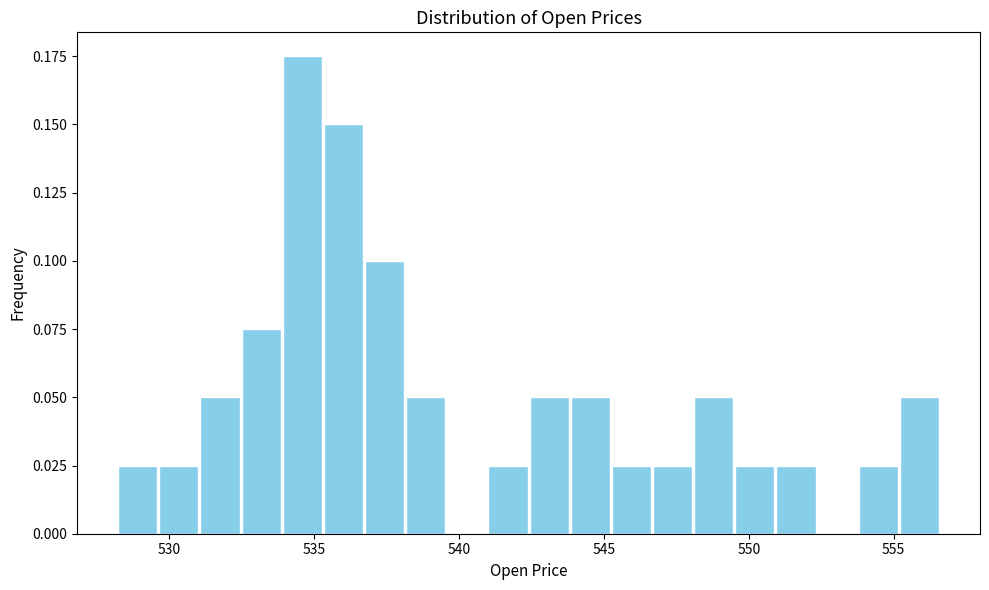

Read against the x-axis, roughly where is the centre of the tallest bar?

534.5